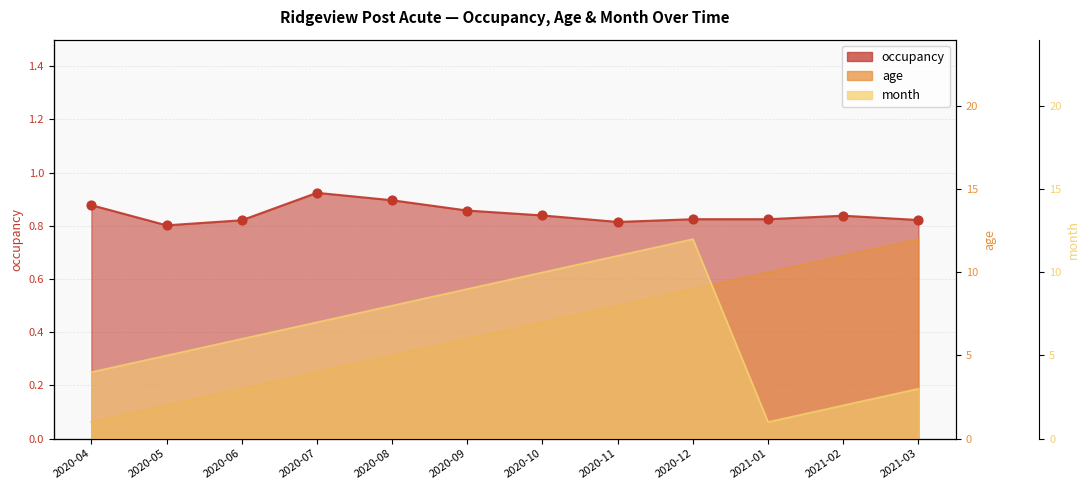

Which series has the largest total across all categories?

age